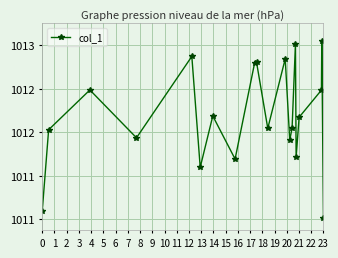

Does the chart have visible grid lines?

Yes